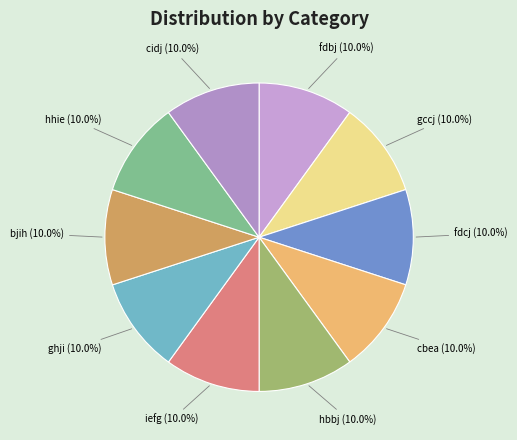

Does fdcj represent more than half of the total?

No